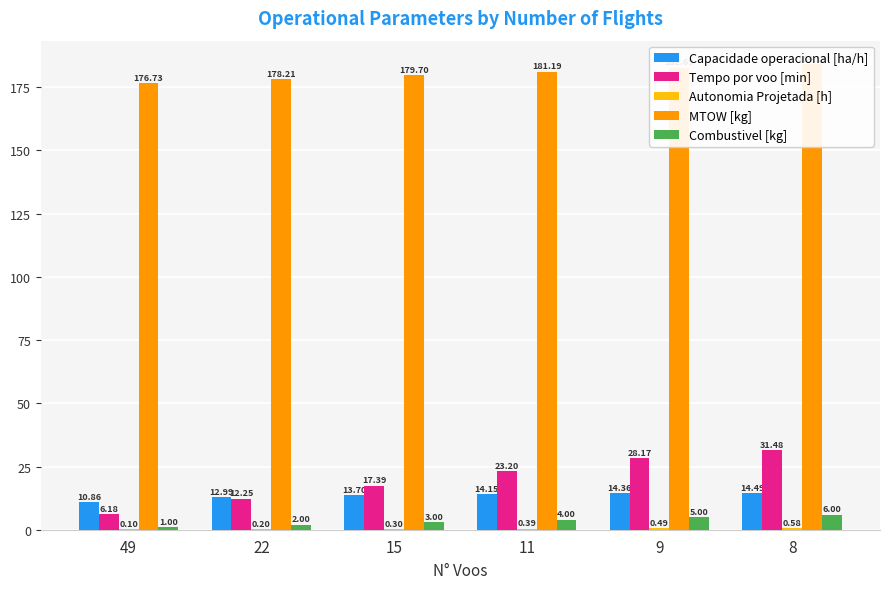

Which series has the largest total across all categories?

MTOW [kg]